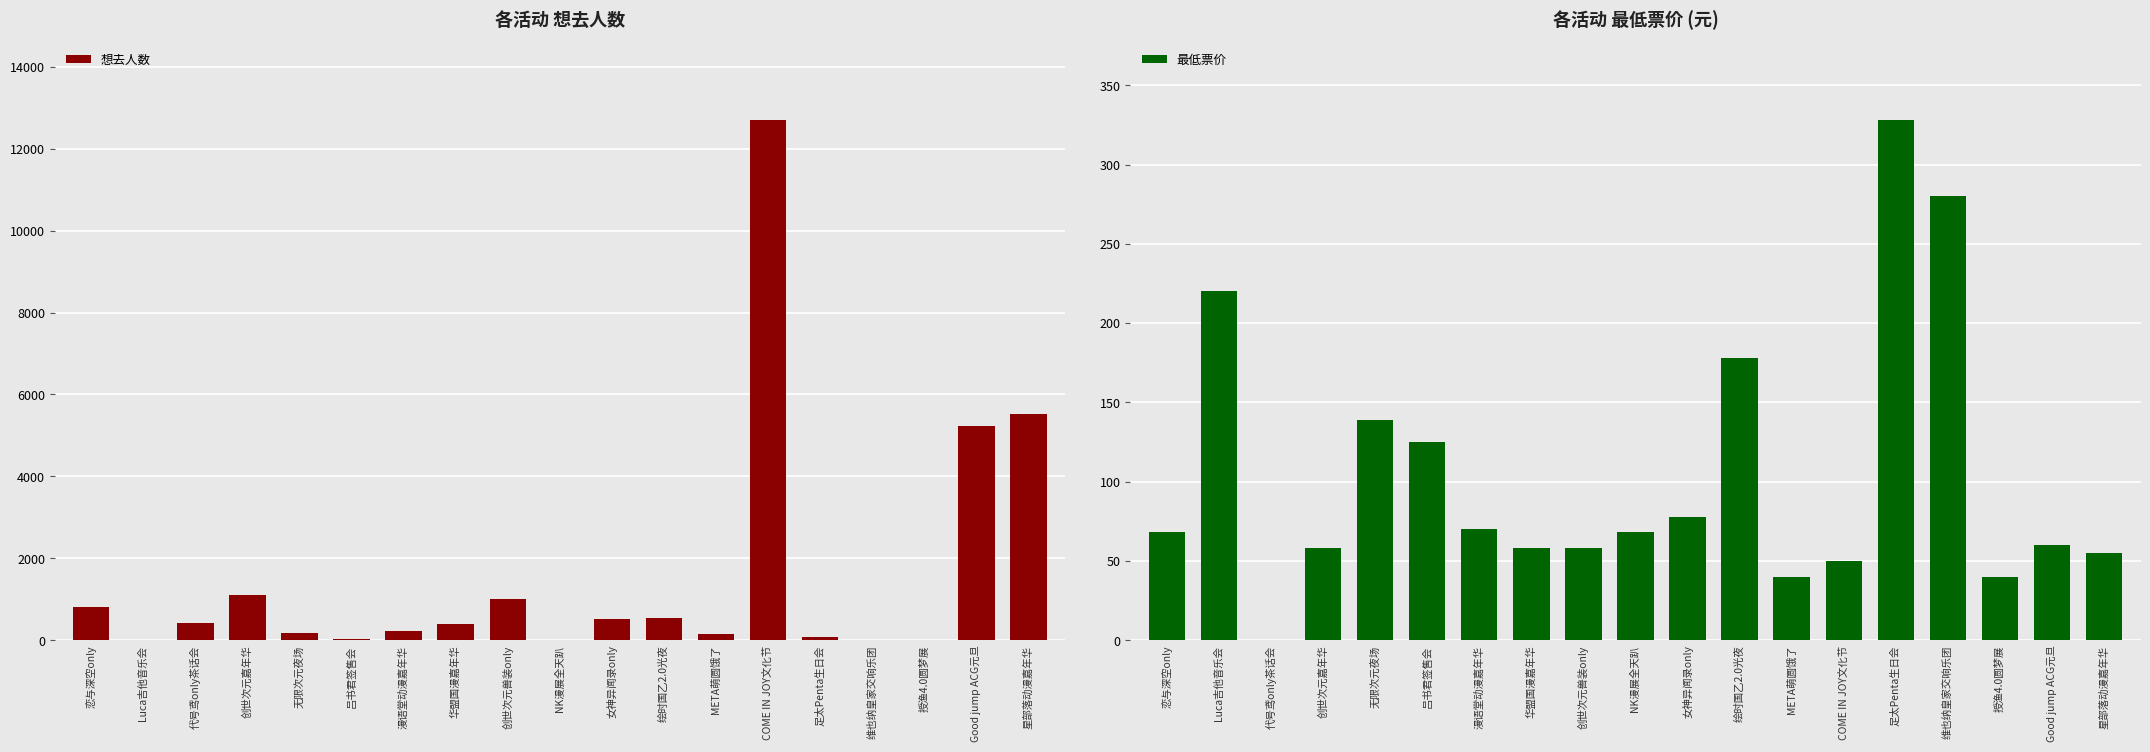

True or false: 想去人数 has a value of 89.0 at 足太Penta生日会.

True